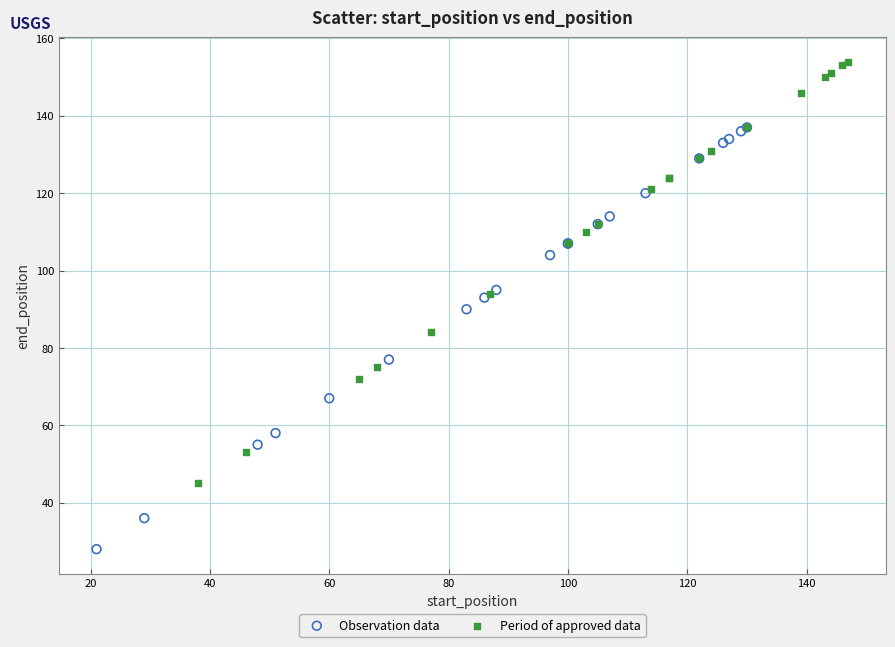

Which series reaches the maximum Y coordinate?

Period of approved data